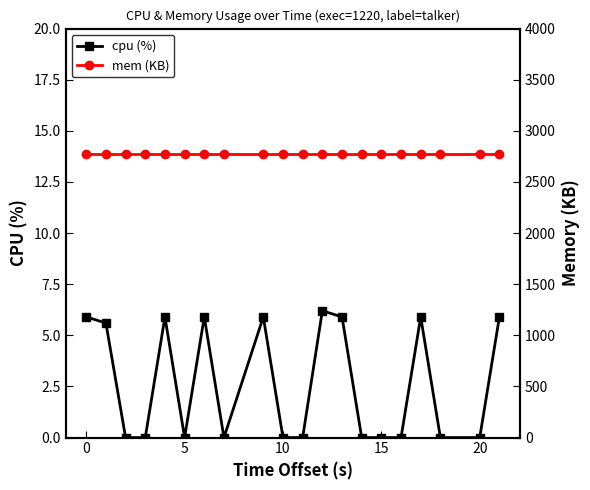

The cpu (%) series shows 0.0 at 15. True or false?

True